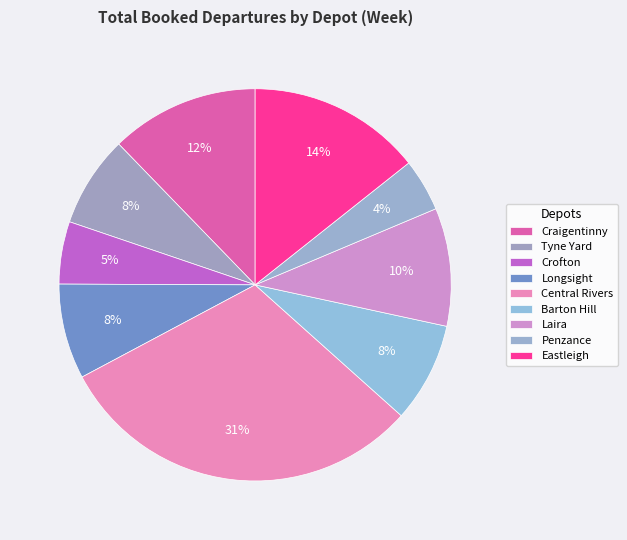

The Central Rivers slice represents 31% of the pie. True or false?

True